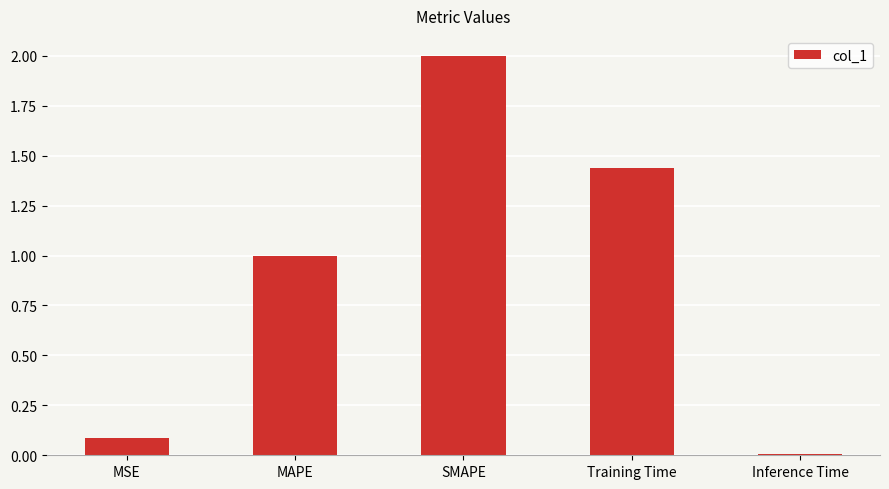

At which category does the chart reach its minimum across all series?

Inference Time